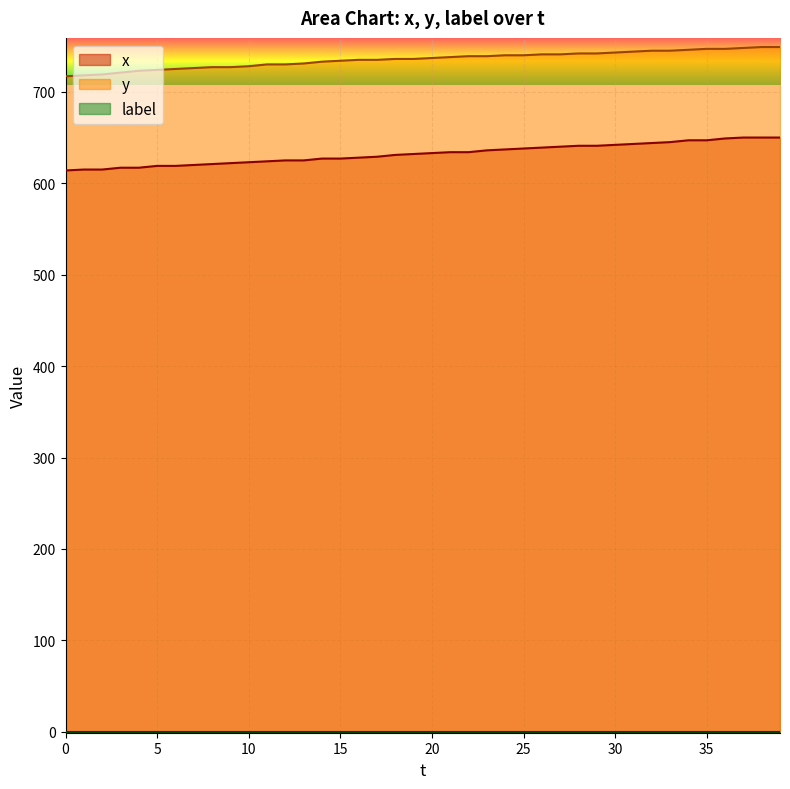

Reading left to right, transcribe all the data shown in this chart.

x: 614	615	615	617	617	619	619	620	621	622	623	624	625	625	627	627	628	629	631	632	633	634	634	636	637	638	639	640	641	641	642	643	644	645	647	647	649	650	650	650
y: 717	718	719	721	723	724	725	726	727	727	728	730	730	731	733	734	735	735	736	736	737	738	739	739	740	740	741	741	742	742	743	744	745	745	746	747	747	748	749	749